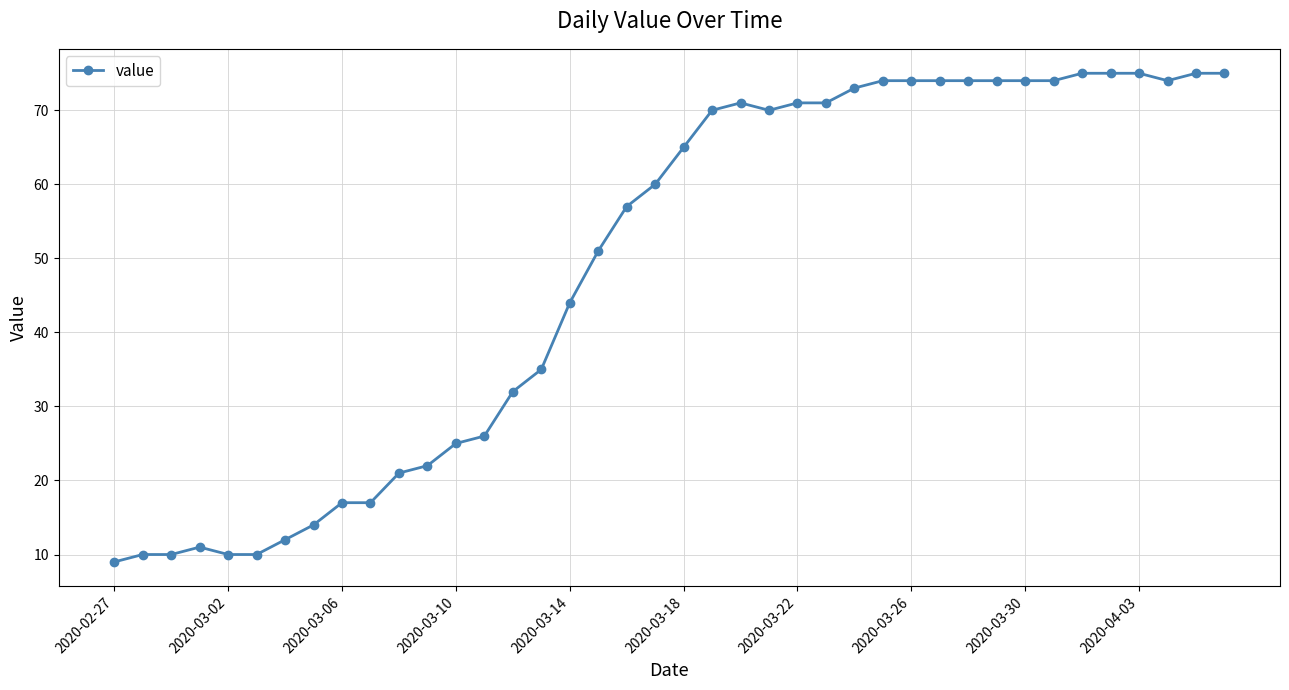

Does the chart display data point markers on the line(s)?

Yes